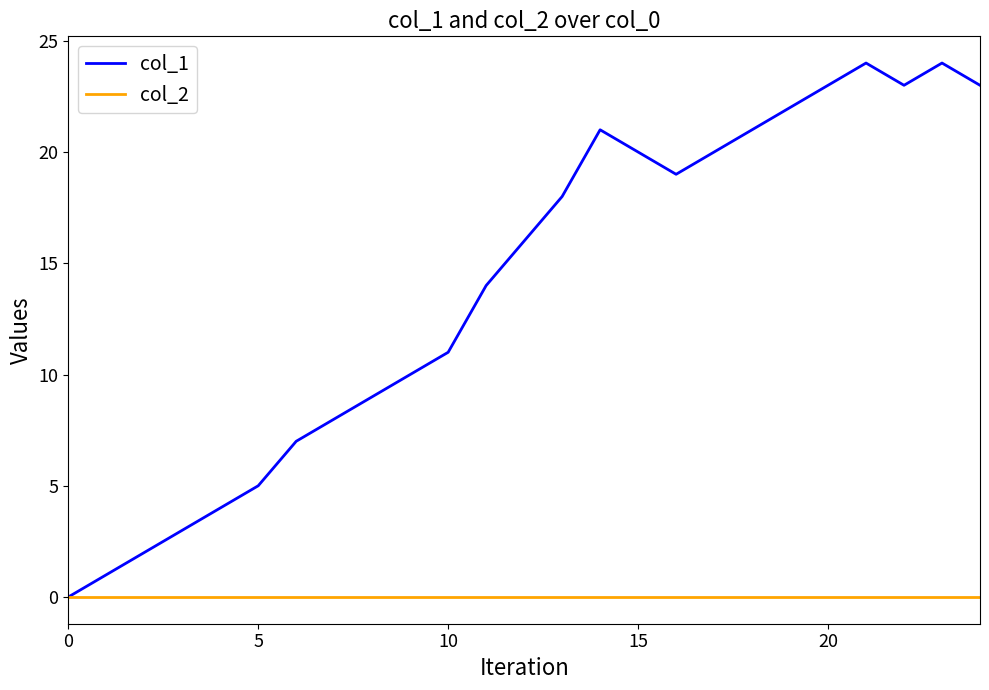

Which series has the largest total across all categories?

col_1